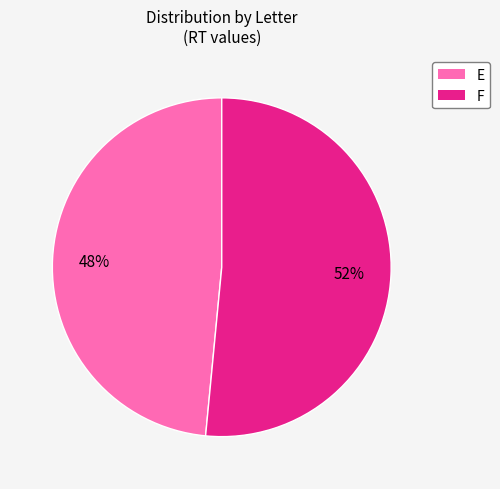

How many segments does this pie chart have?

2